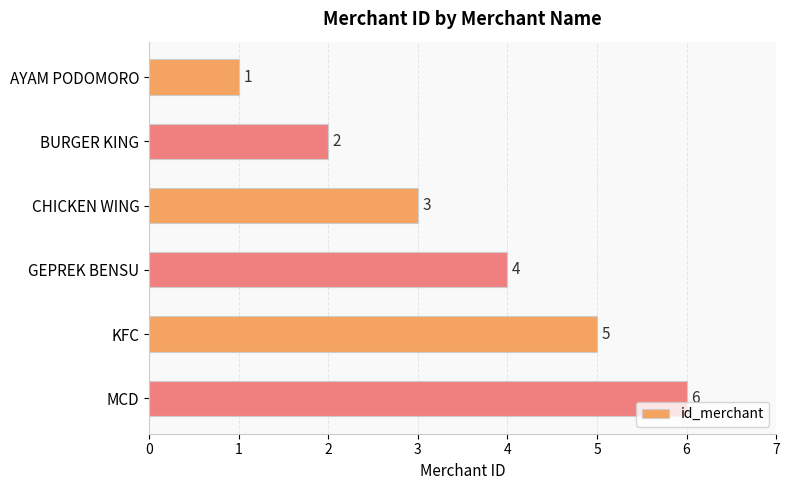

What is the change in value from GEPREK BENSU to KFC?

+1